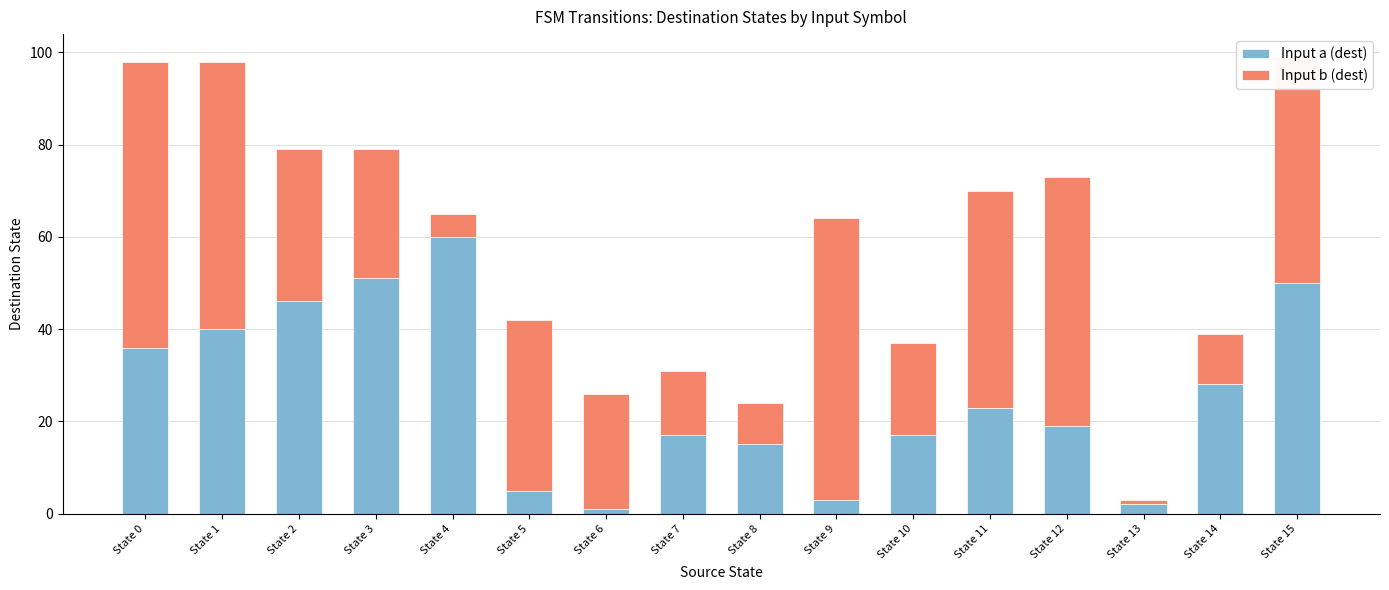

What is the total value across all series at State 11?

70